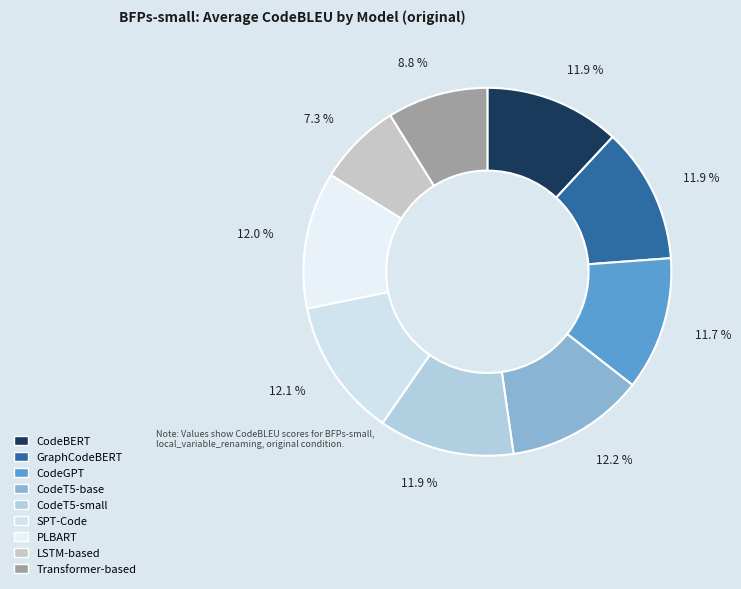

What percentage is the SPT-Code slice, to the nearest percent?

12%